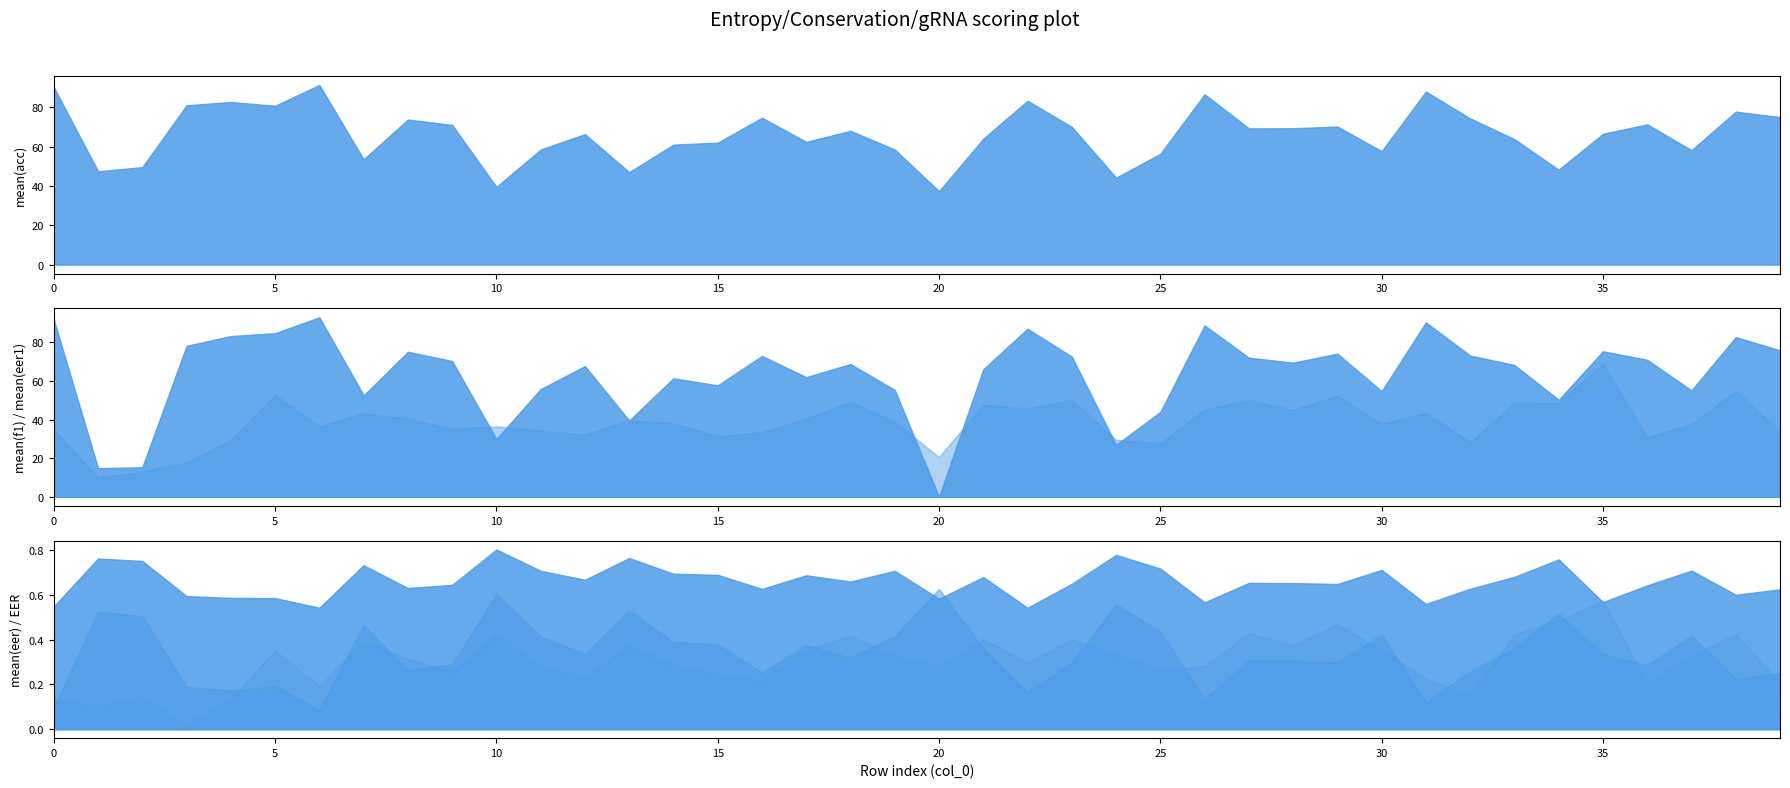

Between which two adjacent categories do mean(f1) and mean(eer1) first intersect?

19 and 20